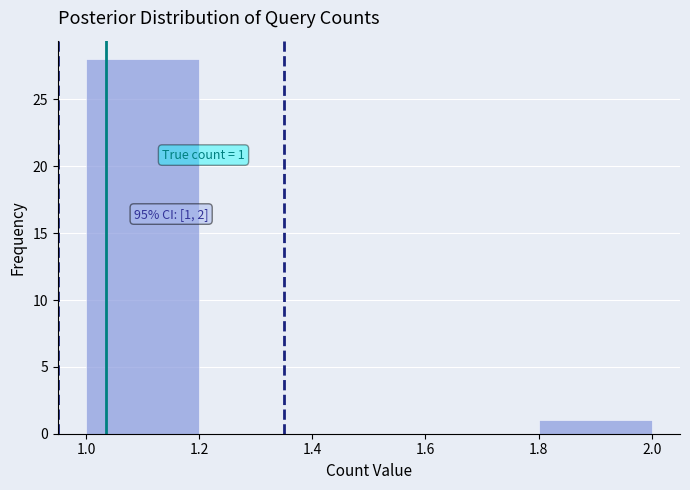

Which range on the x-axis has the tallest bar?

1.0 to 1.2